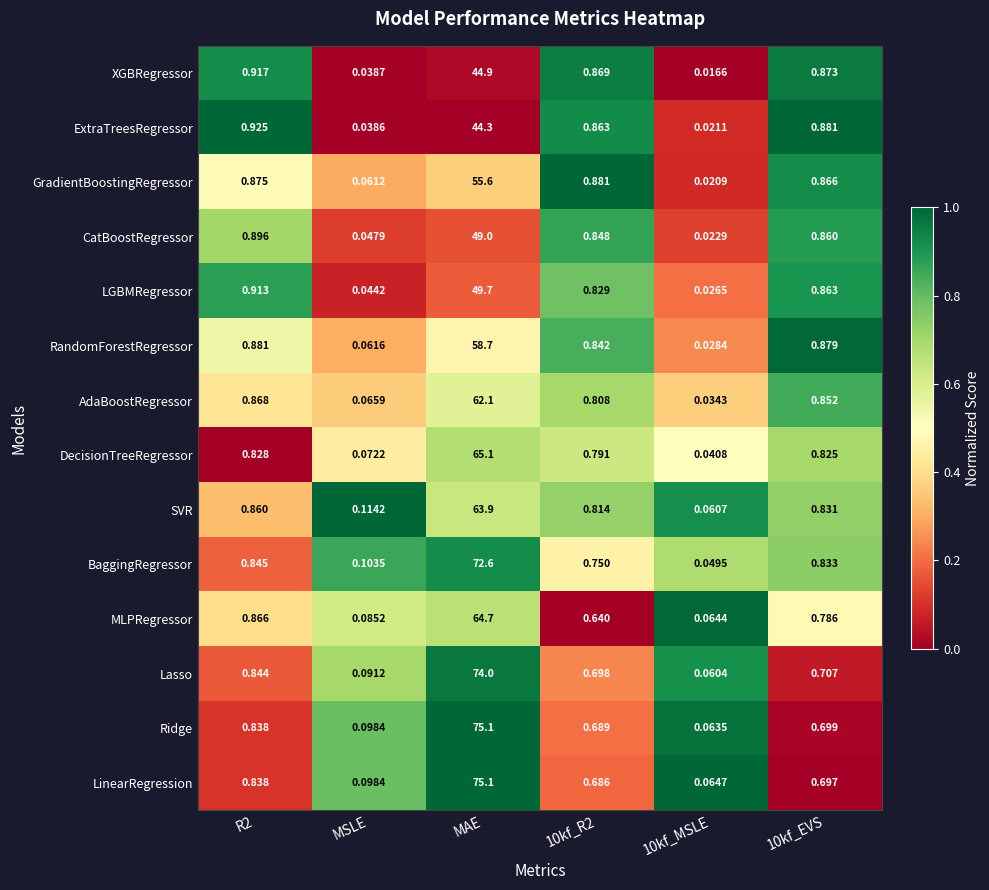

Which series has the widest spread of values?

Ridge